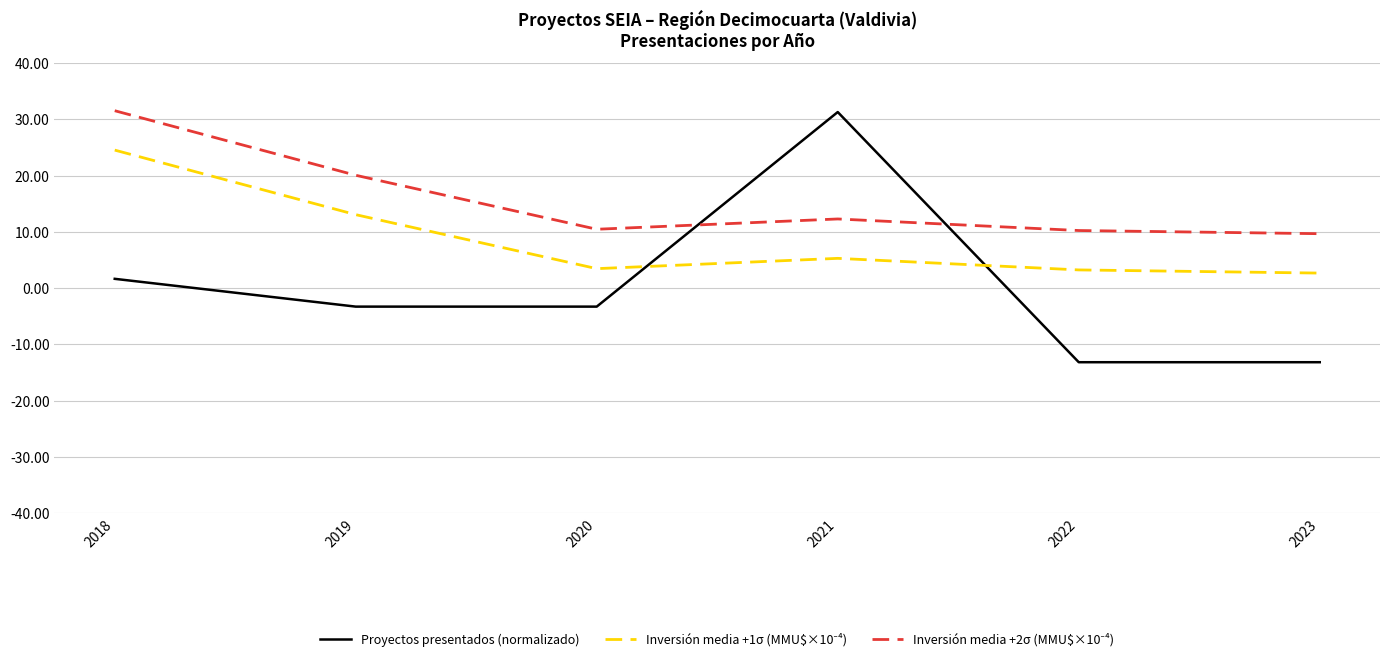

The value of Proyectos presentados (normalizado) at 2022 is -8.3. True or false?

False